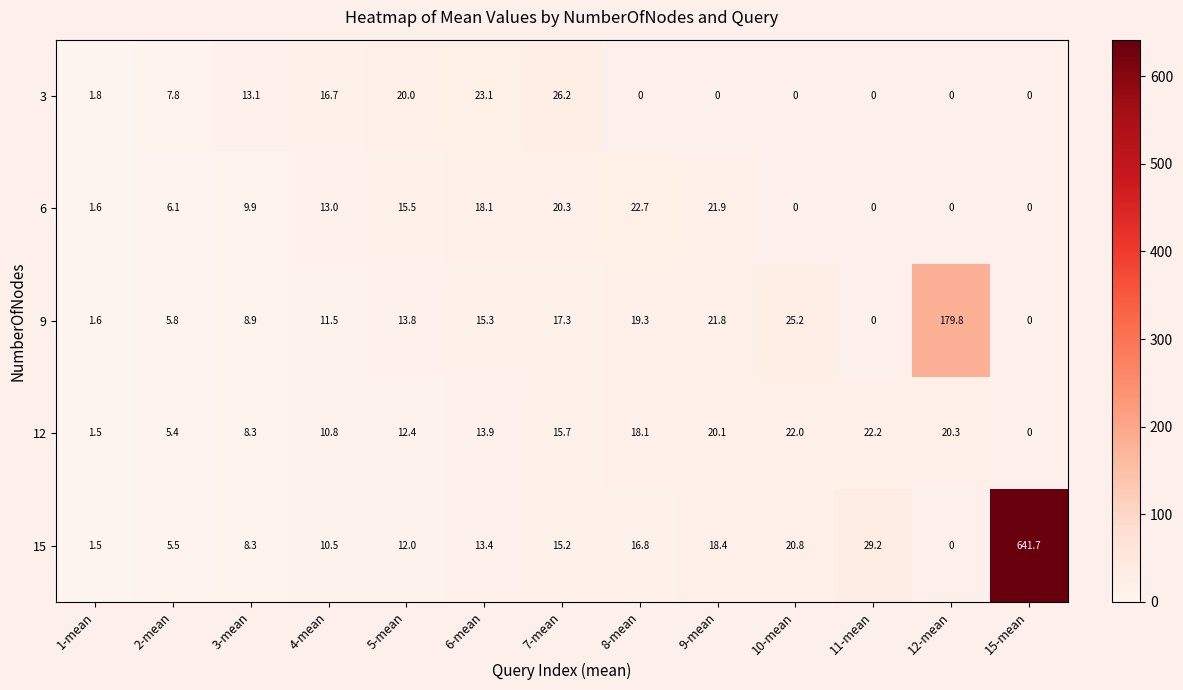

The value of 15 at 6-mean is 18.9. True or false?

False